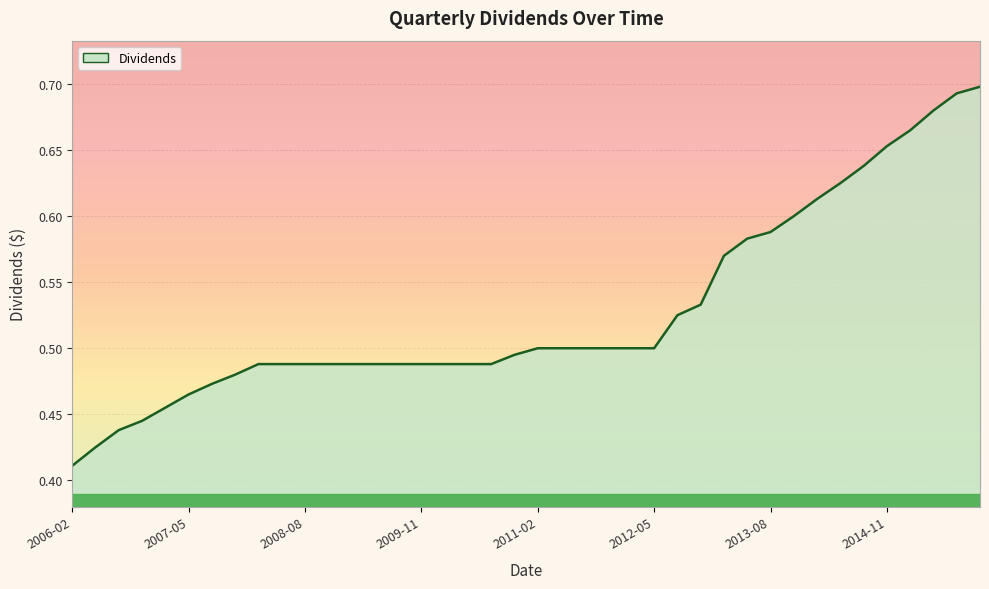

What is the greatest value displayed?

0.7